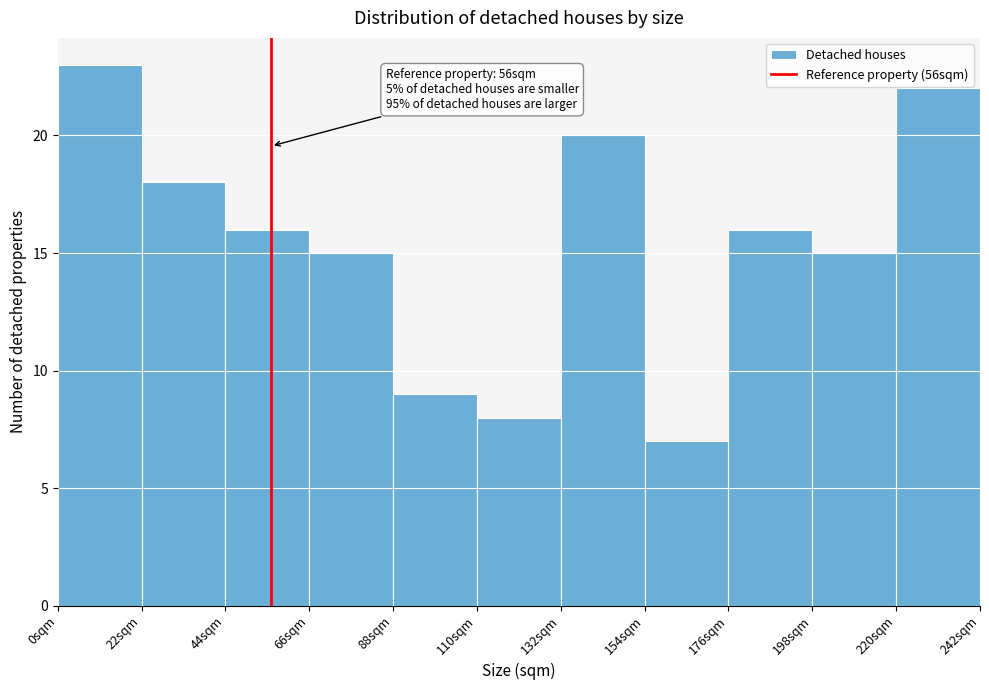

Which range on the x-axis has the tallest bar?

0 to 22